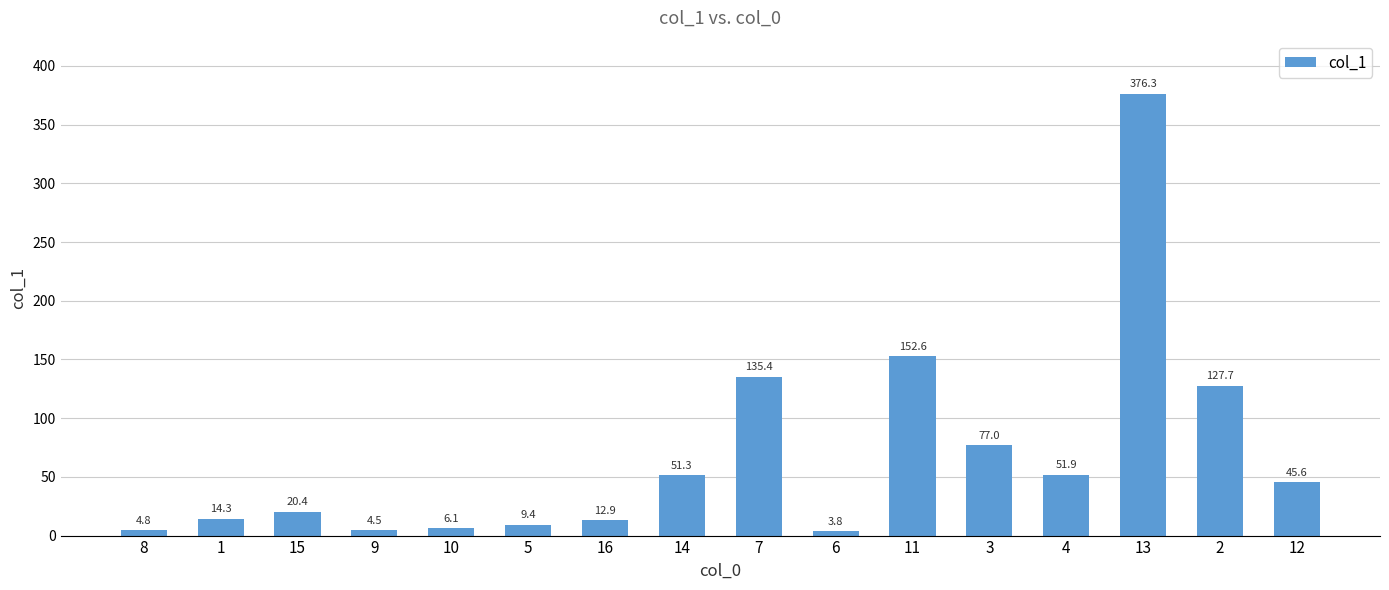

What position from the right is 16?

10